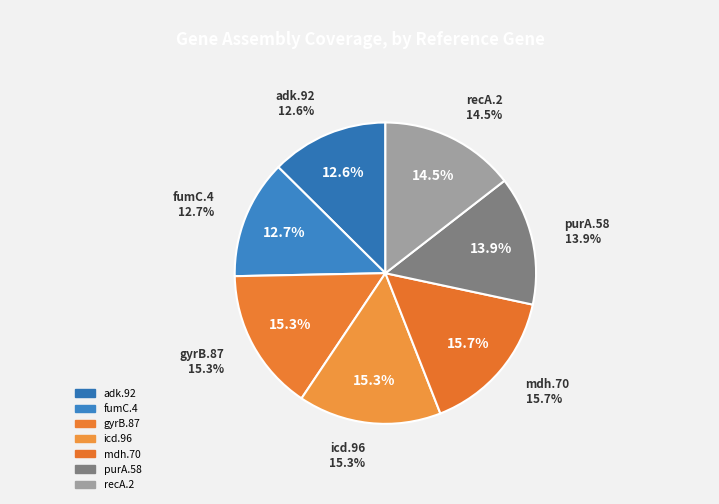

Do mdh.70 and fumC.4 together represent more than half of the pie?

No